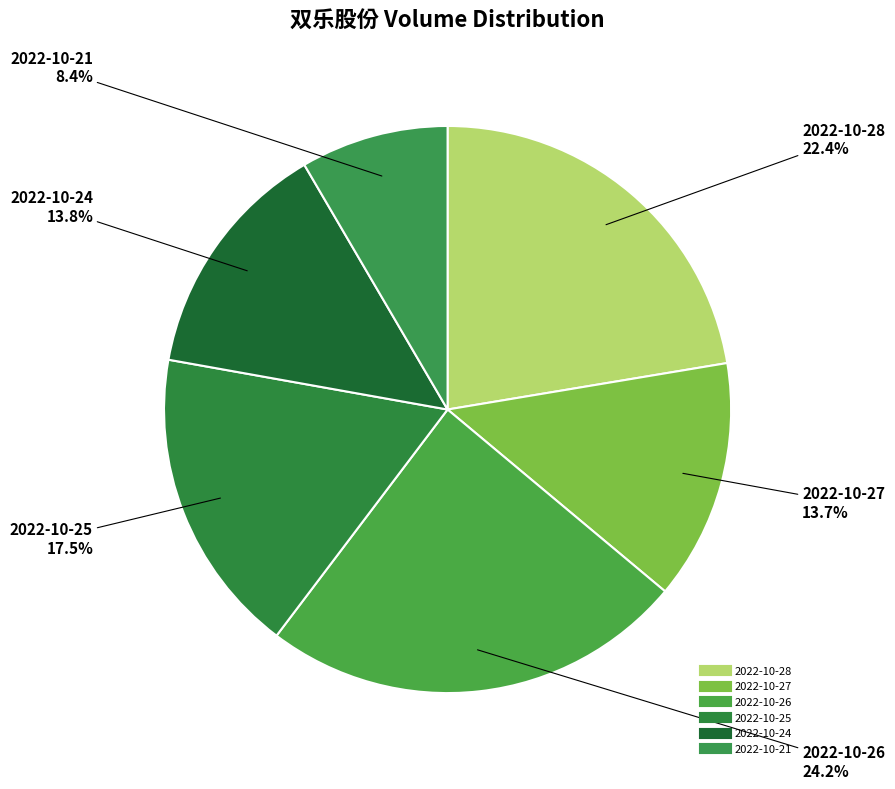

How many slices are in this pie chart?

6